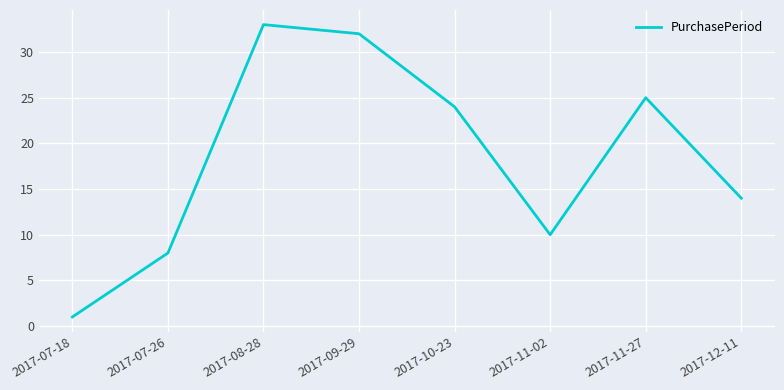

Does the chart display data point markers on the line(s)?

No